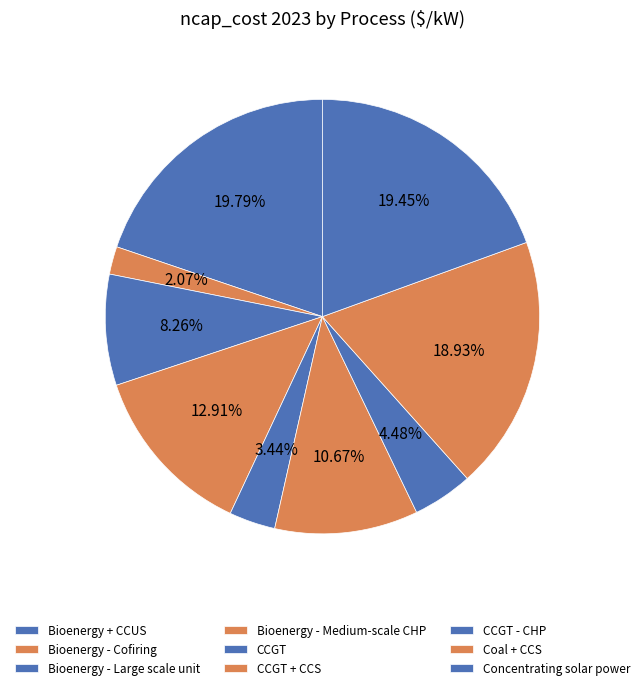

The Bioenergy - Cofiring slice represents 2% of the pie. True or false?

True